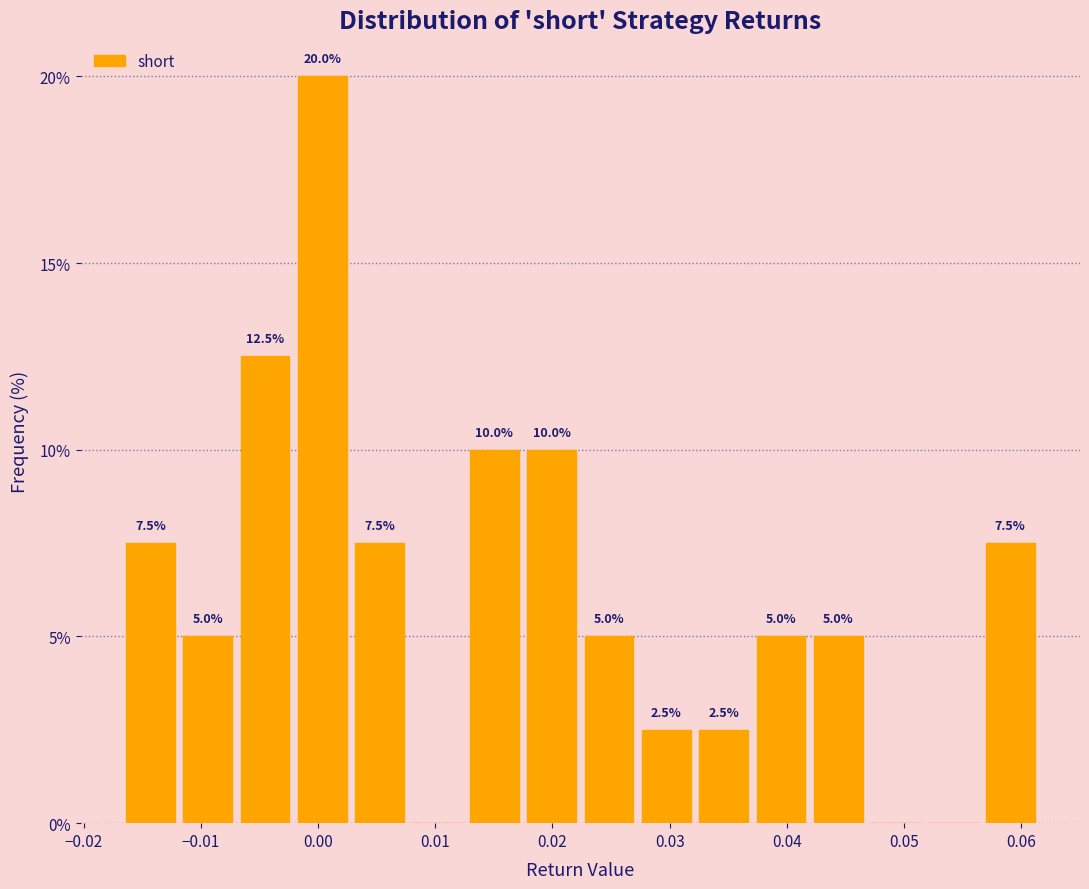

Which range on the x-axis has the tallest bar?

-0.002 to 0.003